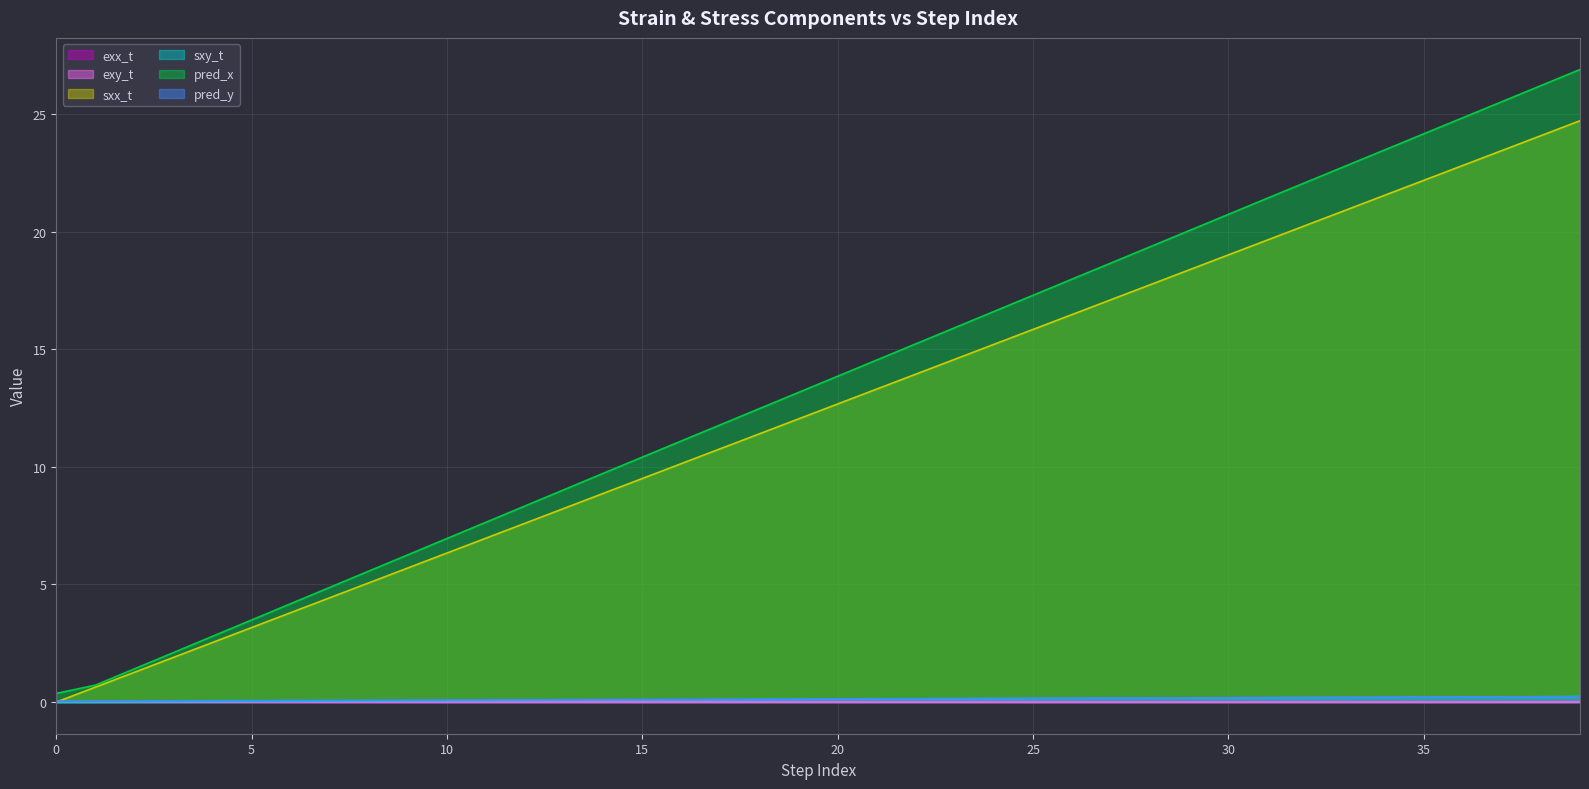

What are all the series names shown in the legend?

exx_t, exy_t, sxx_t, sxy_t, pred_x, pred_y